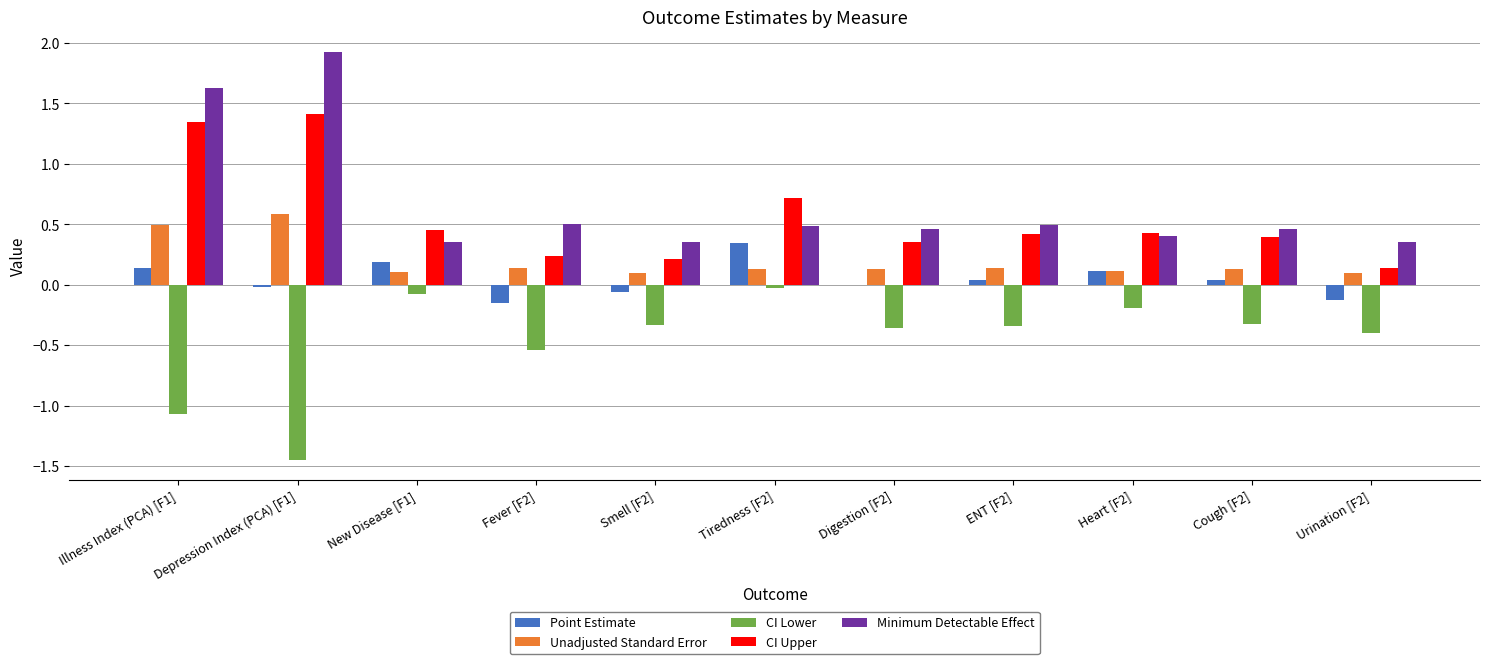

Which category has the highest value in the Point Estimate series?

Tiredness [F2]